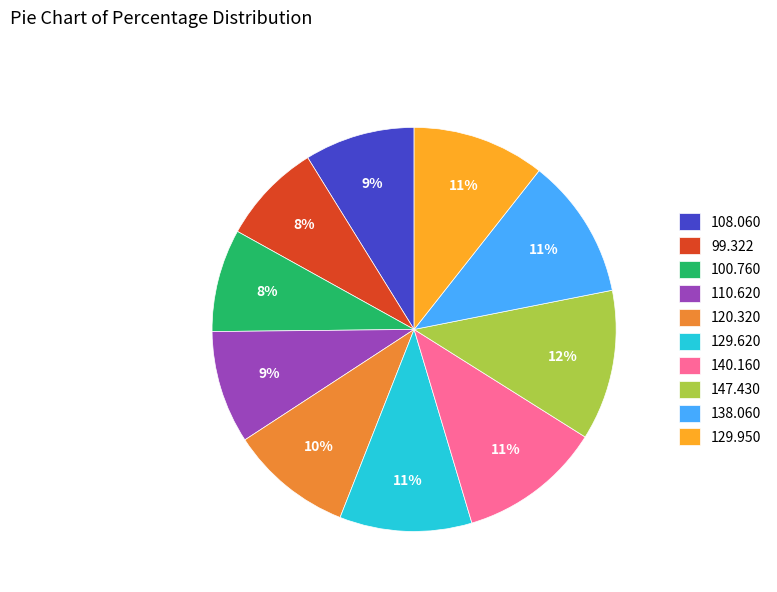

Does any single category account for the majority?

No